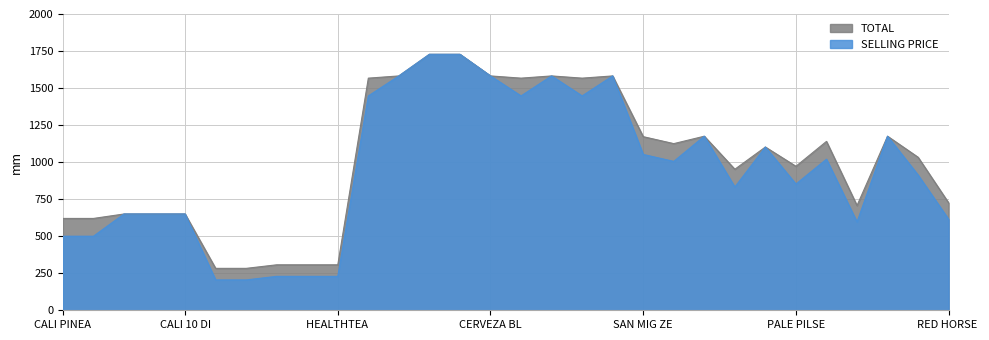

What is the value of the SELLING PRICE point at the 2nd from the left?

500